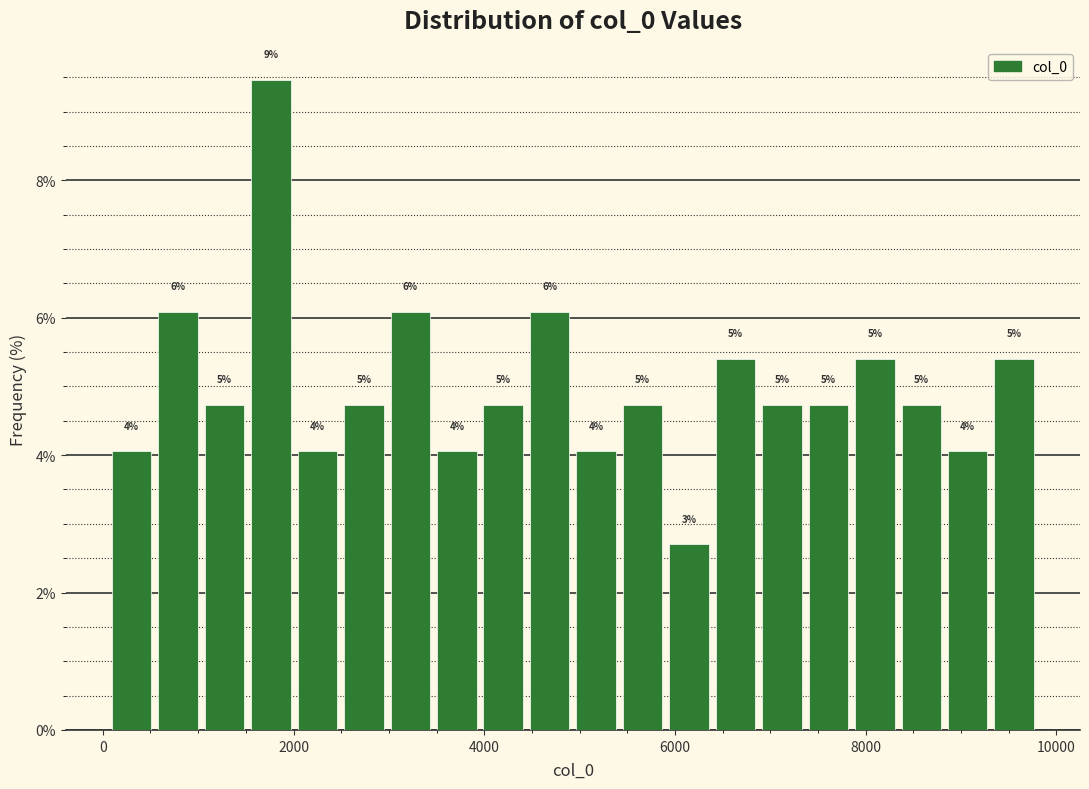

Read against the x-axis, roughly where is the centre of the tallest bar?

1800